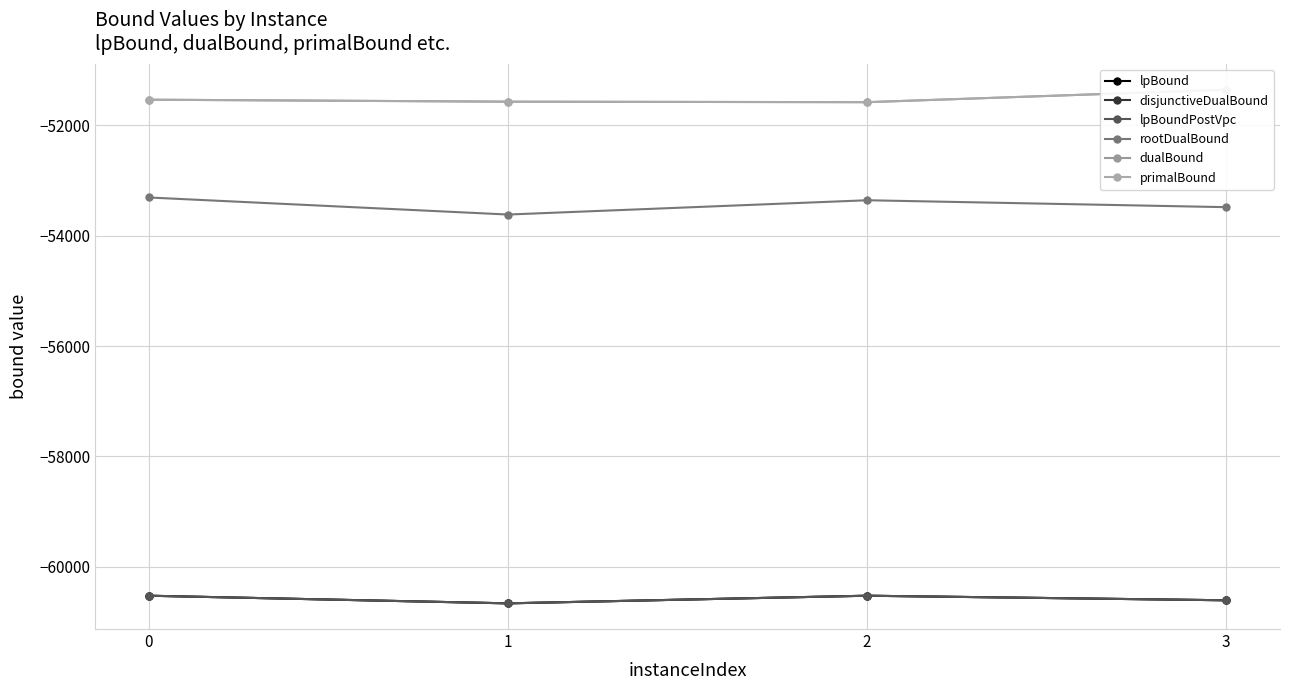

What value does the lpBoundPostVpc series have at 3?

-60610.3